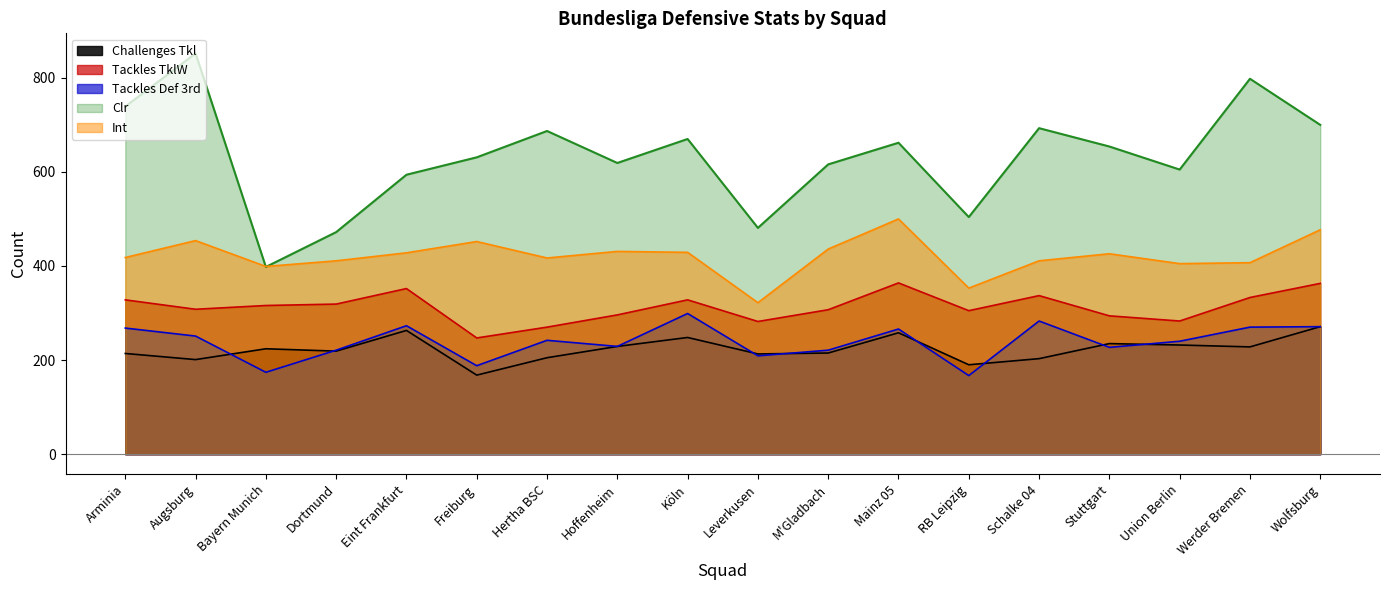

What is the average value of the Tackles Def 3rd series?

239